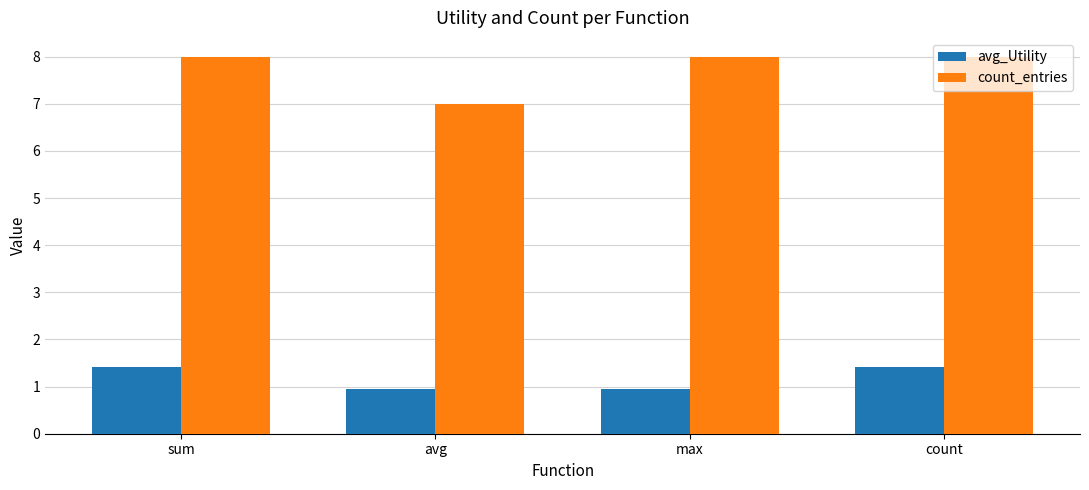

What is the spread (max minus min) of values at avg?

6.0